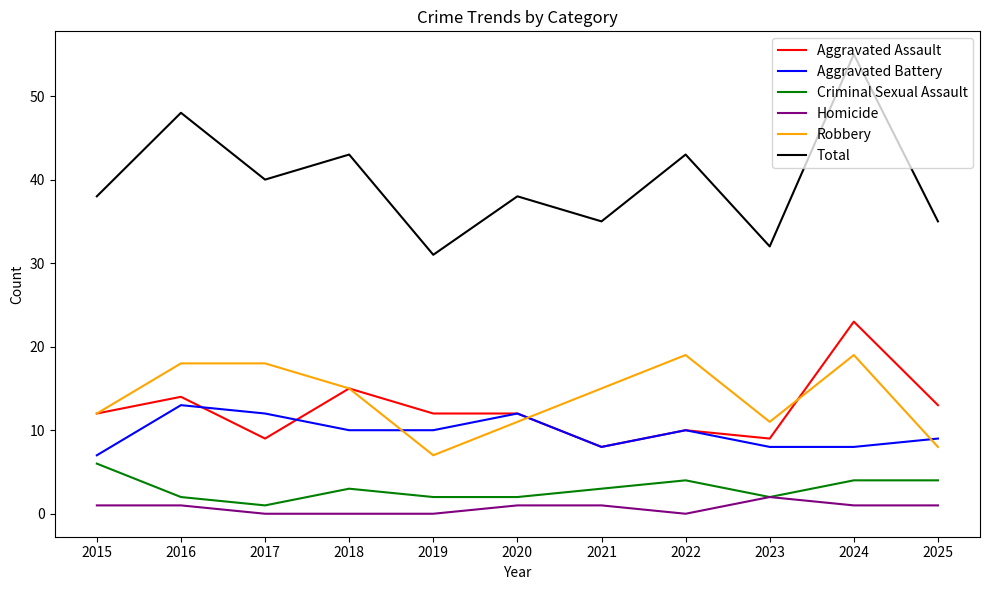

After their last crossing, which series has the higher values: Aggravated Assault or Robbery?

Aggravated Assault